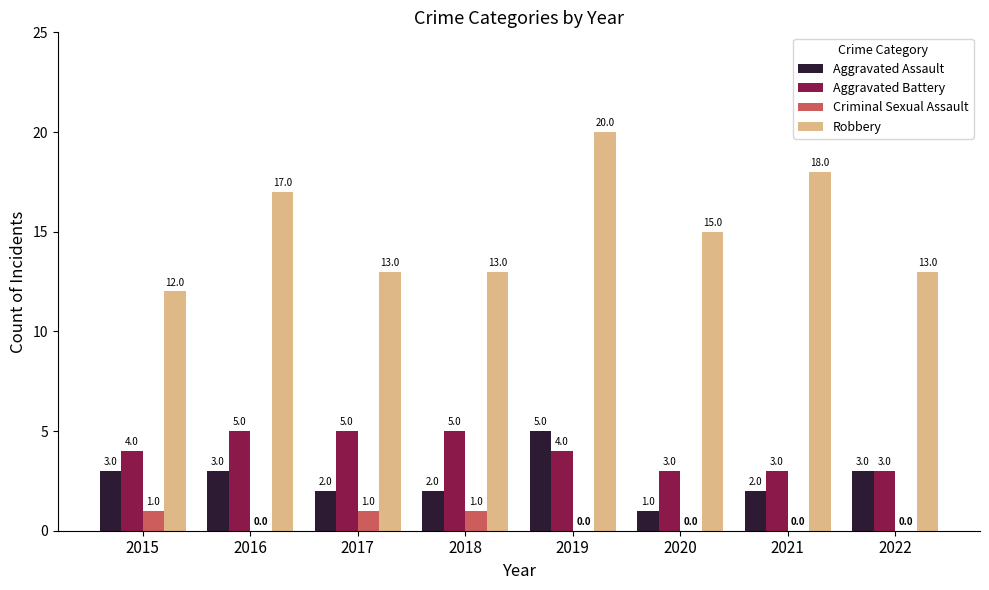

The value of Robbery at 2021 is 18. True or false?

True